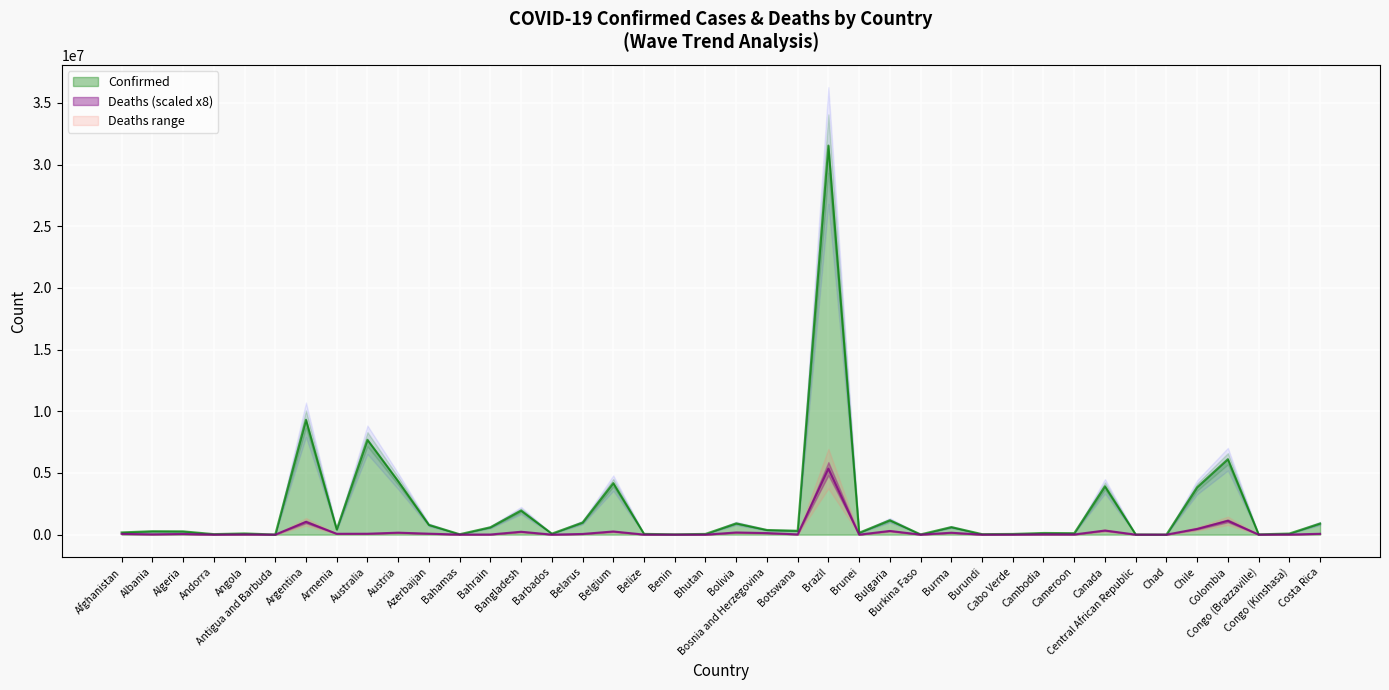

What is the label of the 29th point from the right?

Bahamas